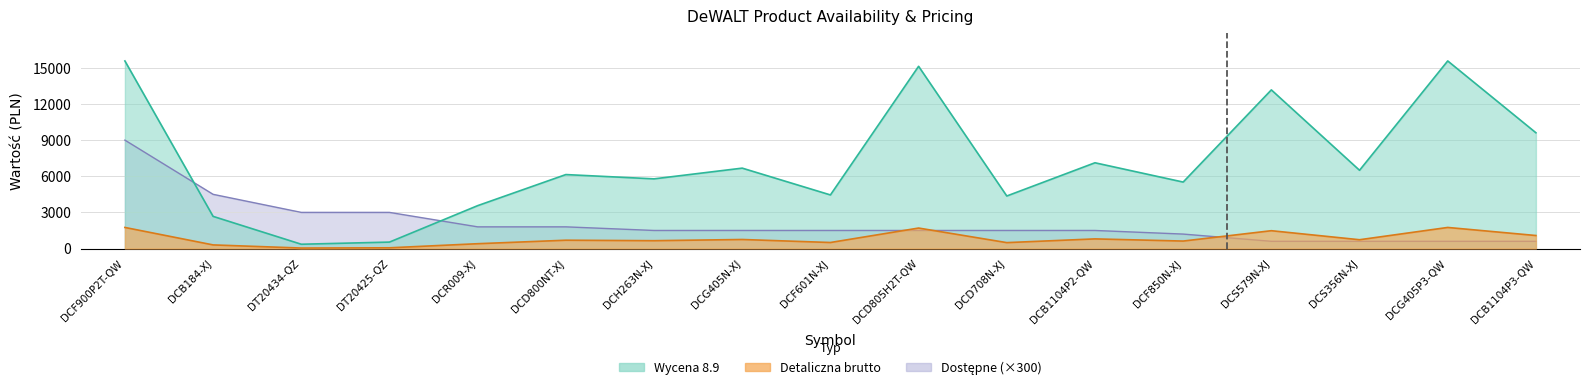

What is the label of the 15th point from the right?

DT20434-QZ